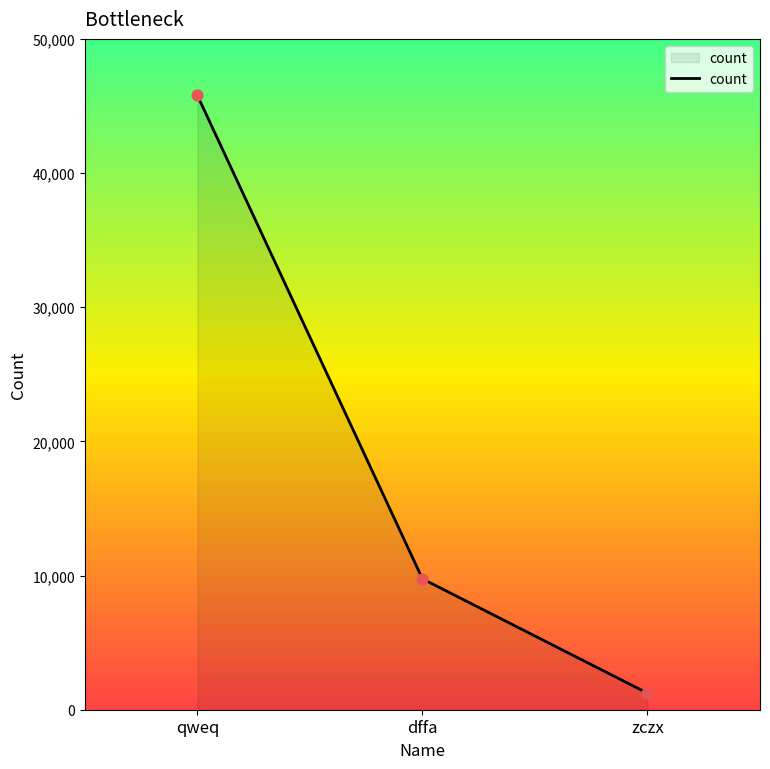

What is the change in value from qweq to dffa?

-36030